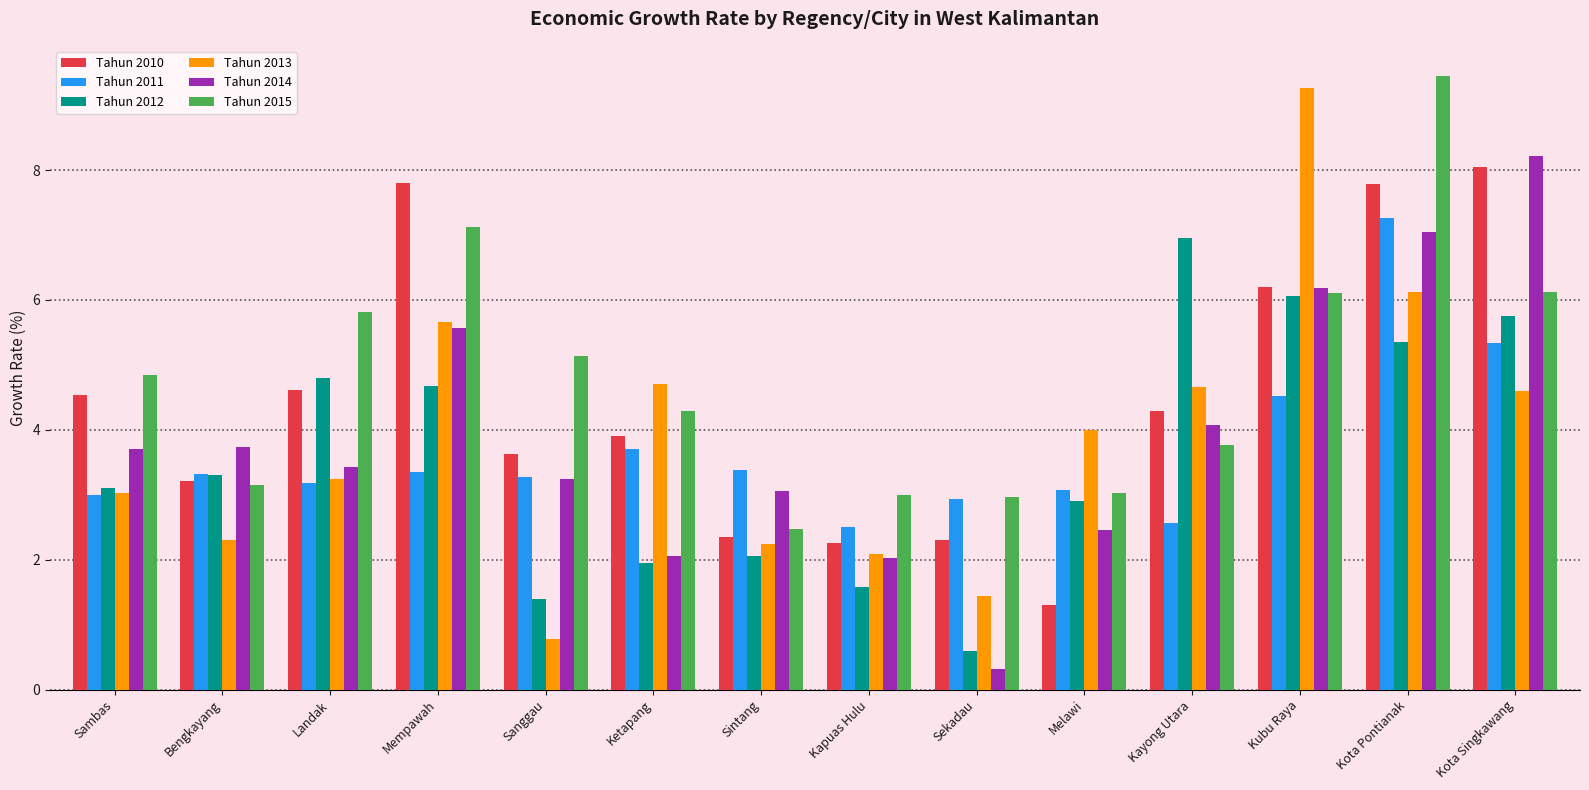

What is the label of the 10th bar from the right?

Sanggau